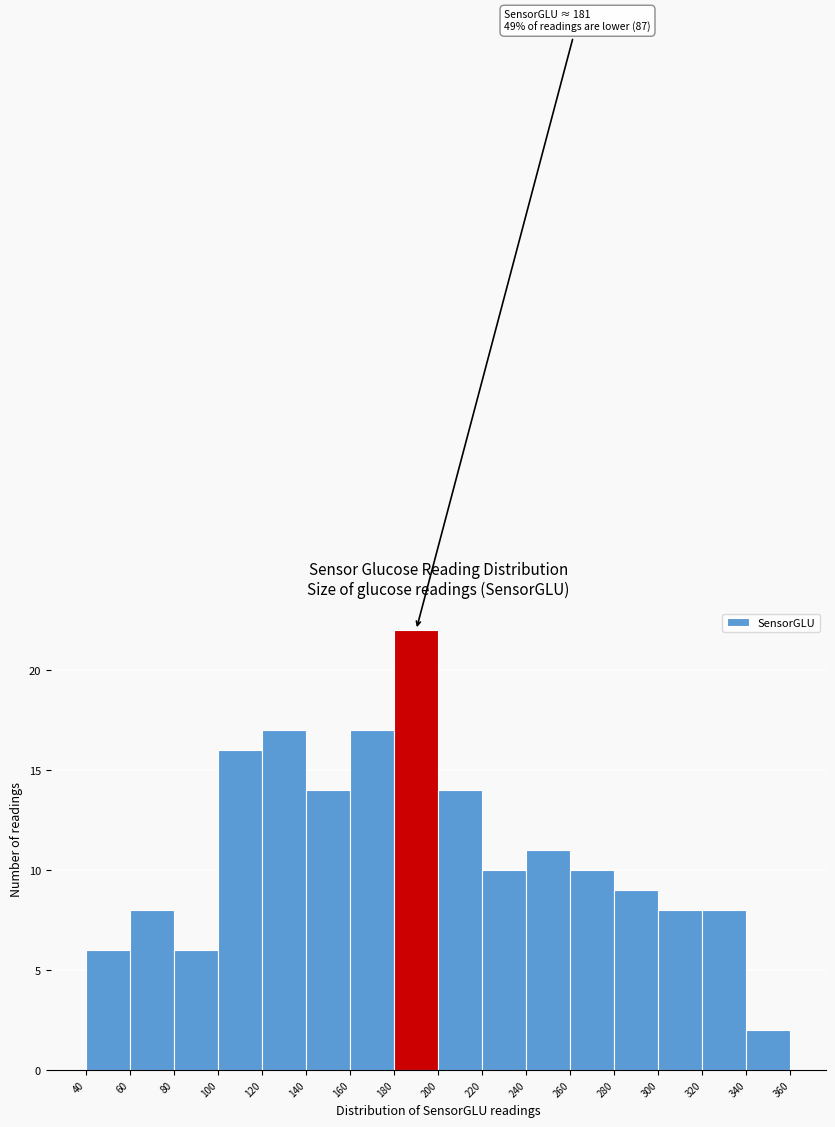

Which range on the x-axis has the tallest bar?

180 to 200